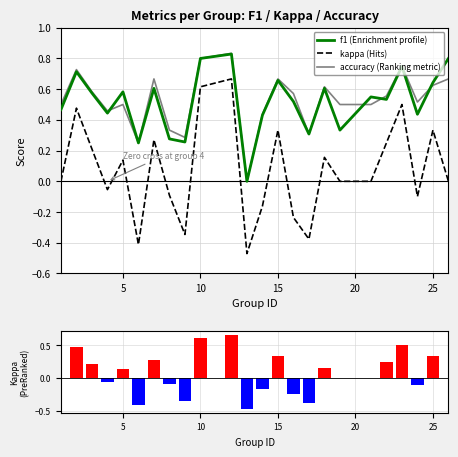

How many negative values does the kappa series have?

9